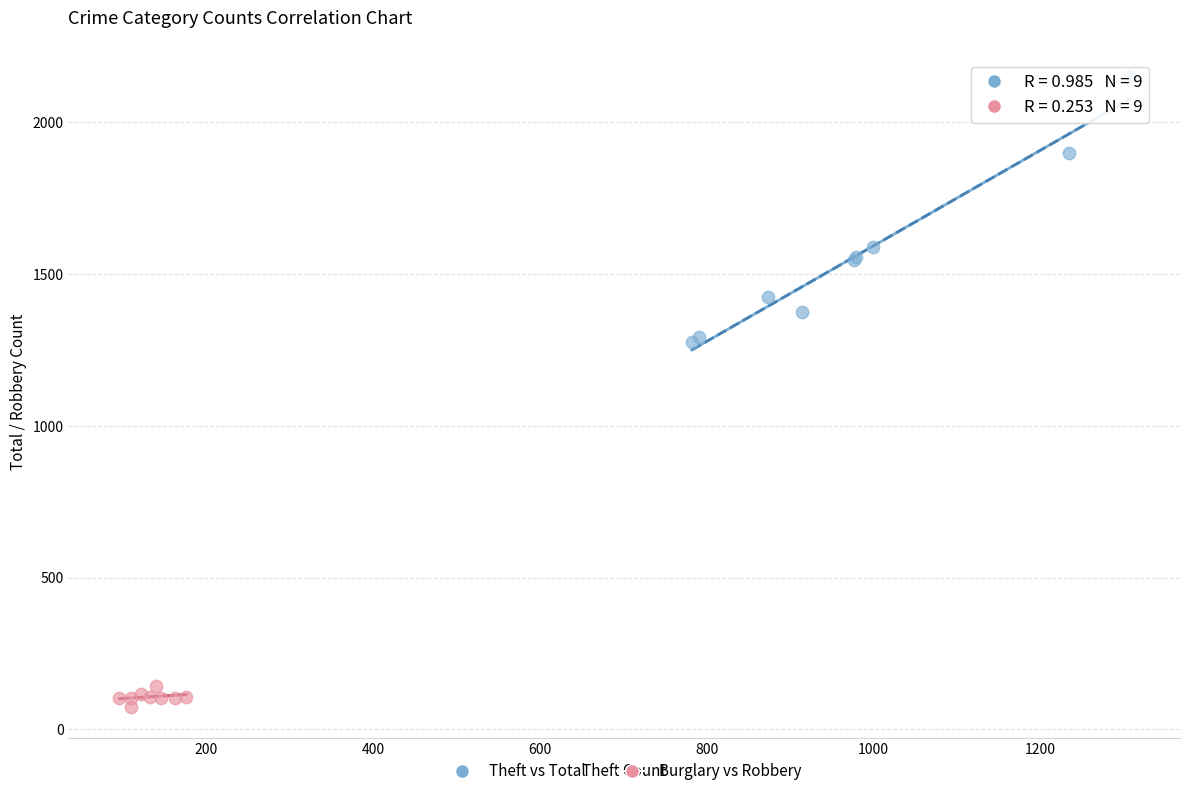

Which series reaches the maximum Y coordinate?

Theft vs Total